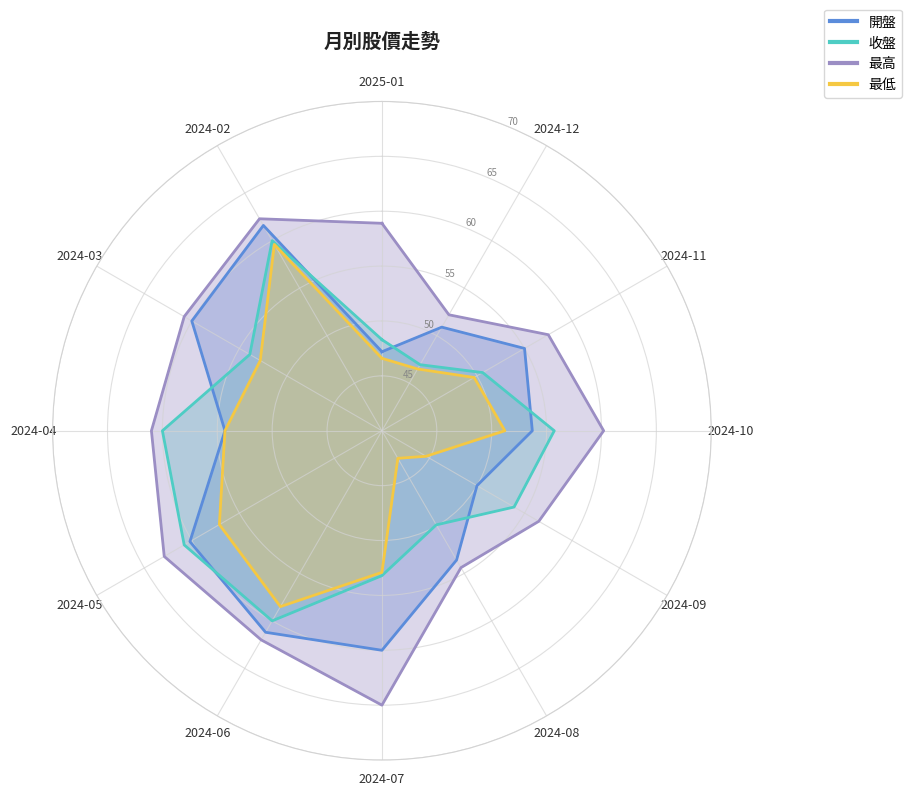

How many lines are shown in the chart?

4